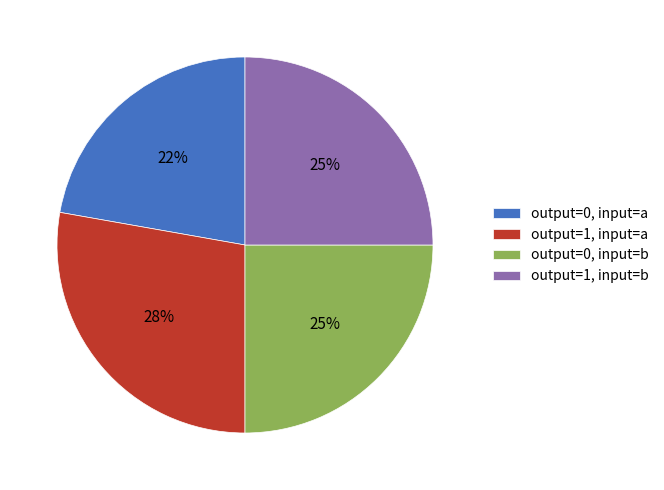

Does output=0, input=b represent more than half of the total?

No